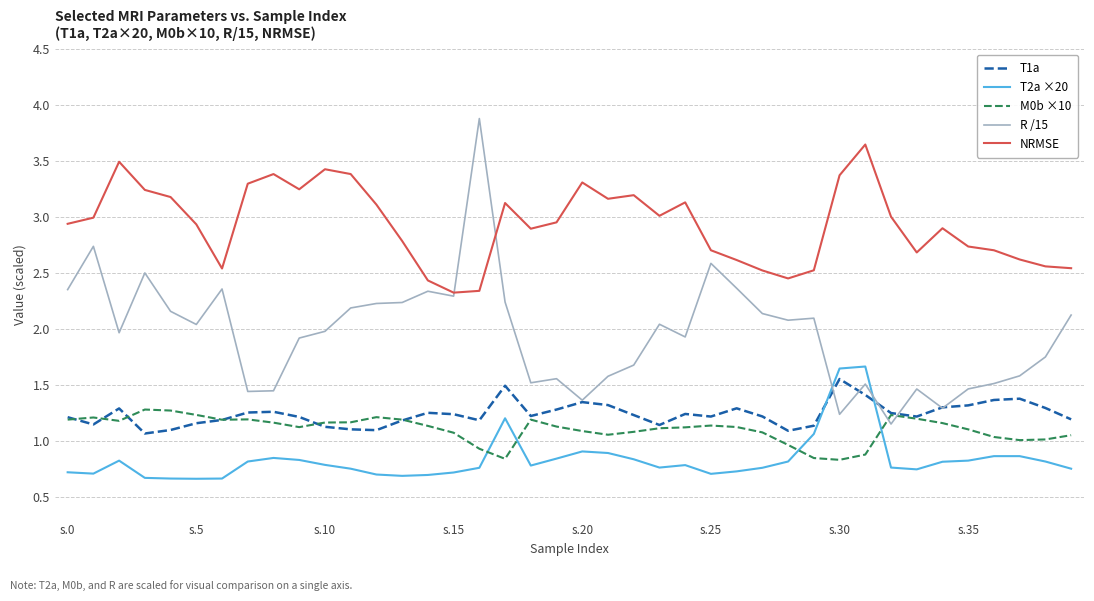

True or false: T2a ×20 and NRMSE intersect in this chart.

False